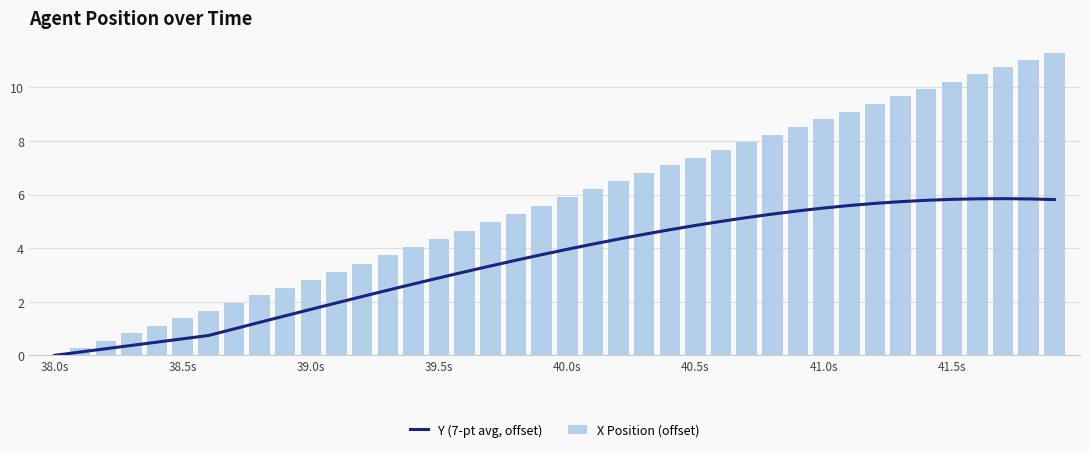

Is it true that X Position (offset) equals 4.3 at 39.5s?

True